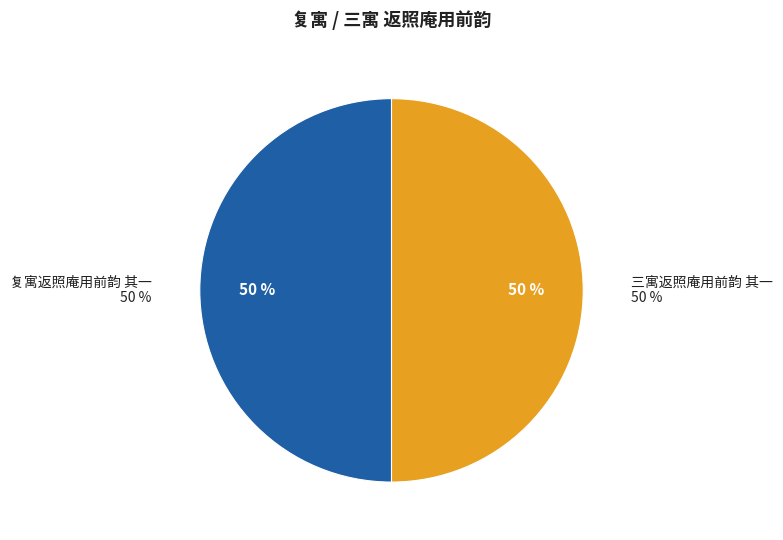

How much of the chart is everything except 三寓返照庵用前韵 其一?

50.0%